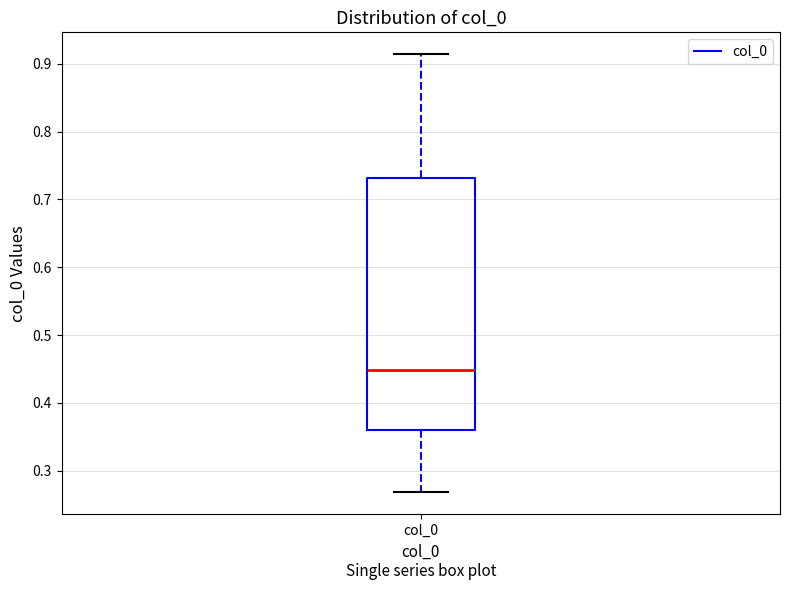

Transcribe this box plot: give where the median line is, the range the box spans, and where the two whiskers end, as read against the y-axis. The values are not printed on the chart, so give them approximately, as read against the axis.

median 0.45, box 0.36 to 0.73, whiskers 0.27 to 0.91